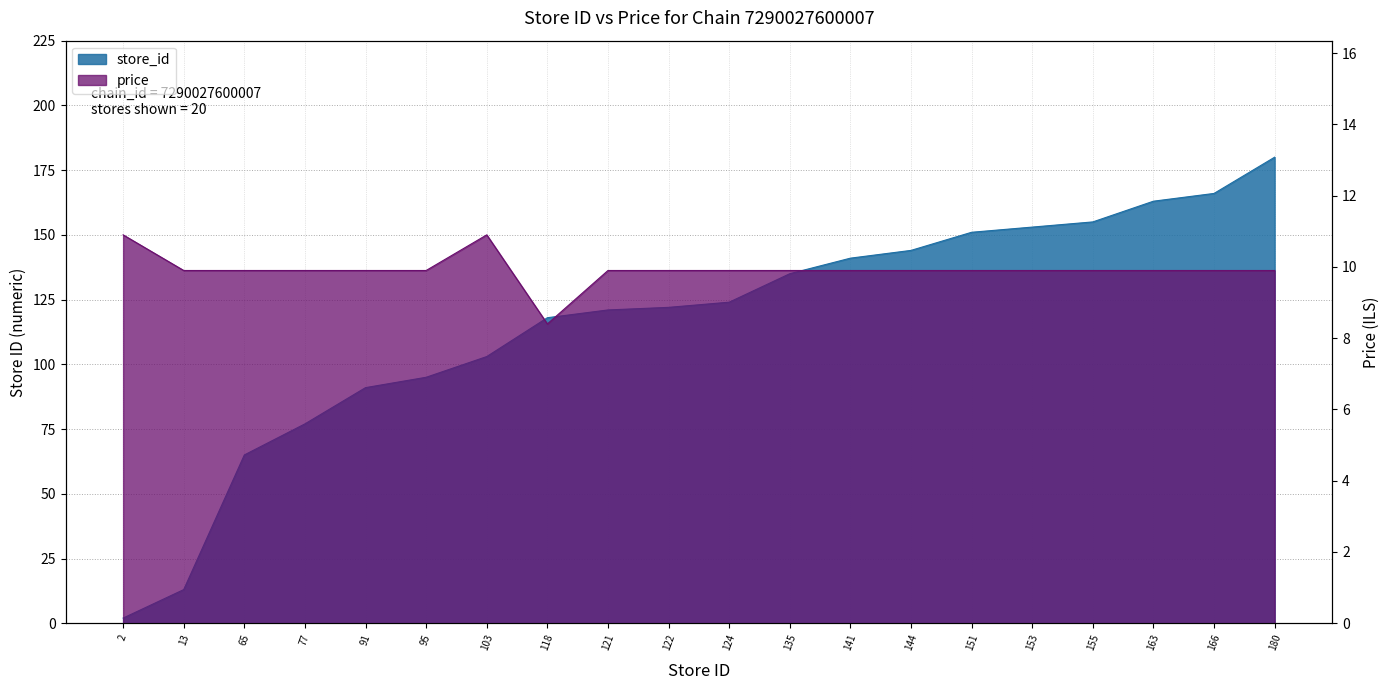

Where is store_id nearest to the value 91?

91